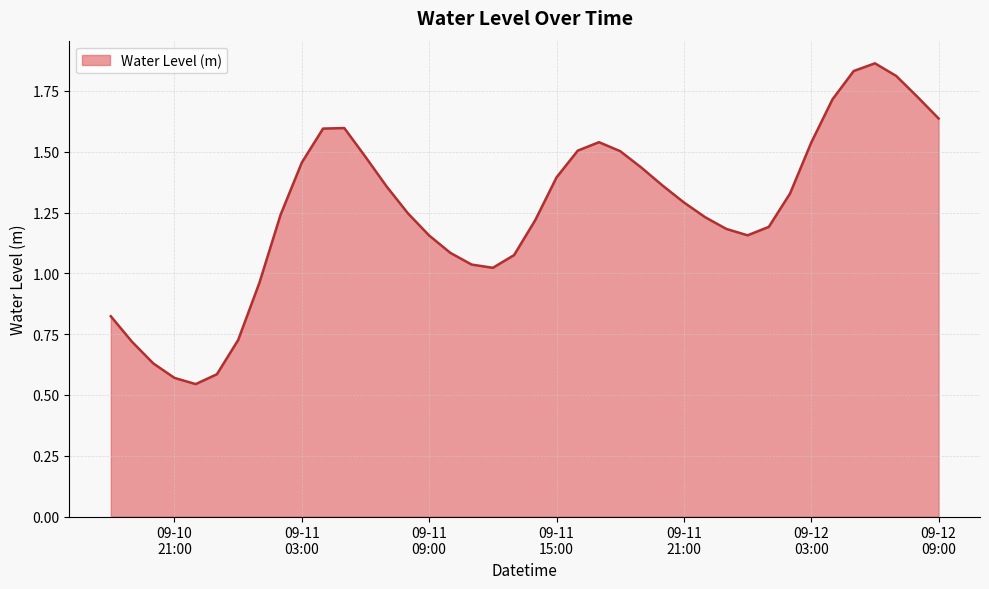

What is the maximum value shown in the chart?

1.9